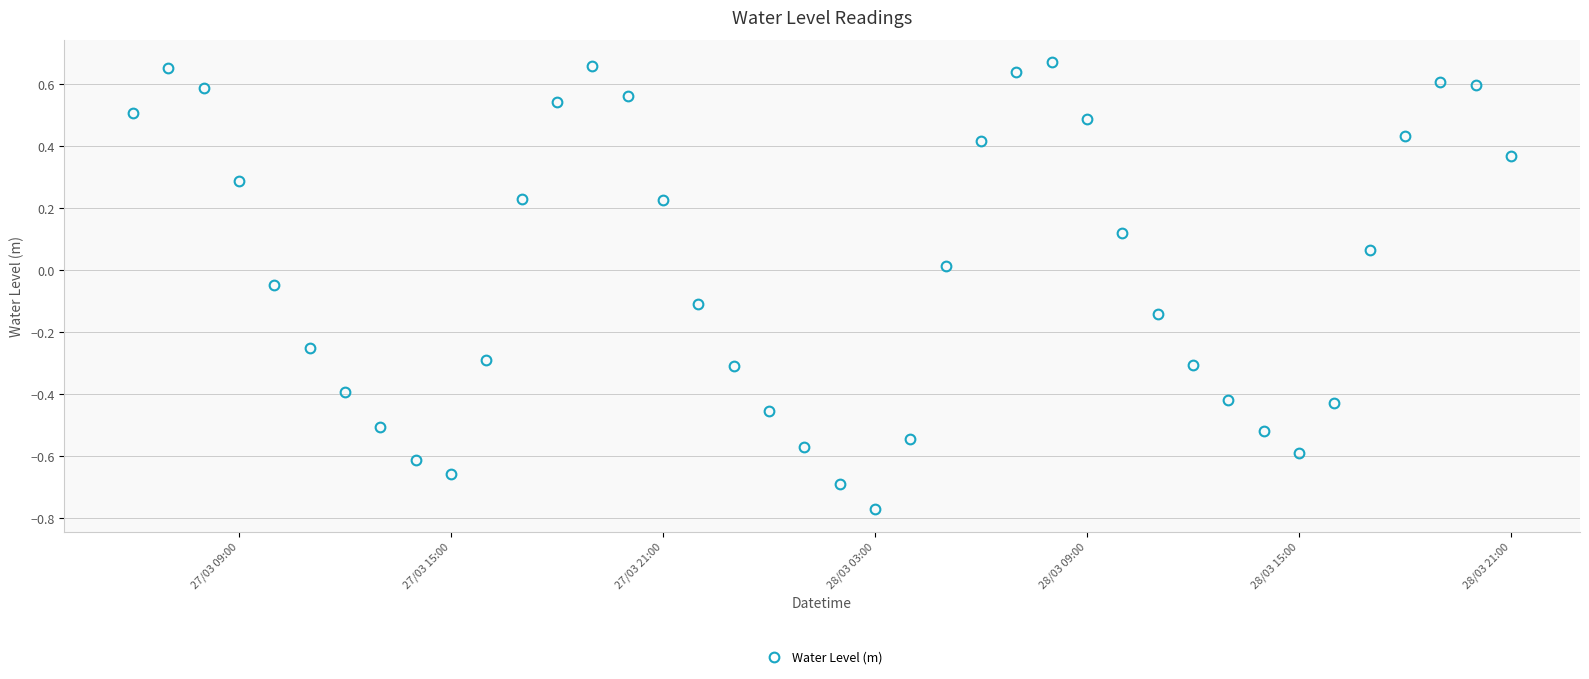

How many interior local peaks (higher than both neighbors) does the data have?

4